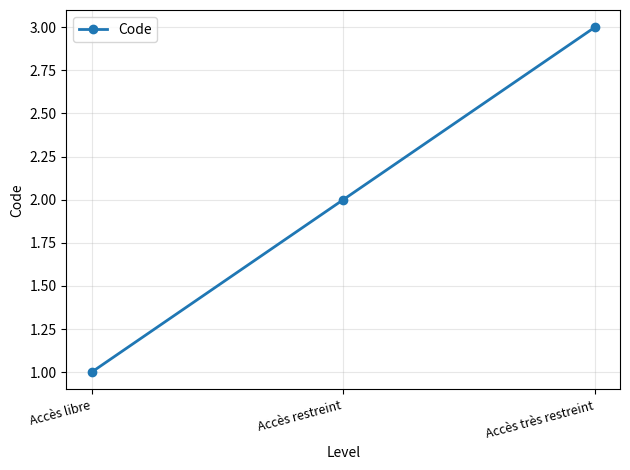

True or false: the data shows 3 at Accès très restreint.

True